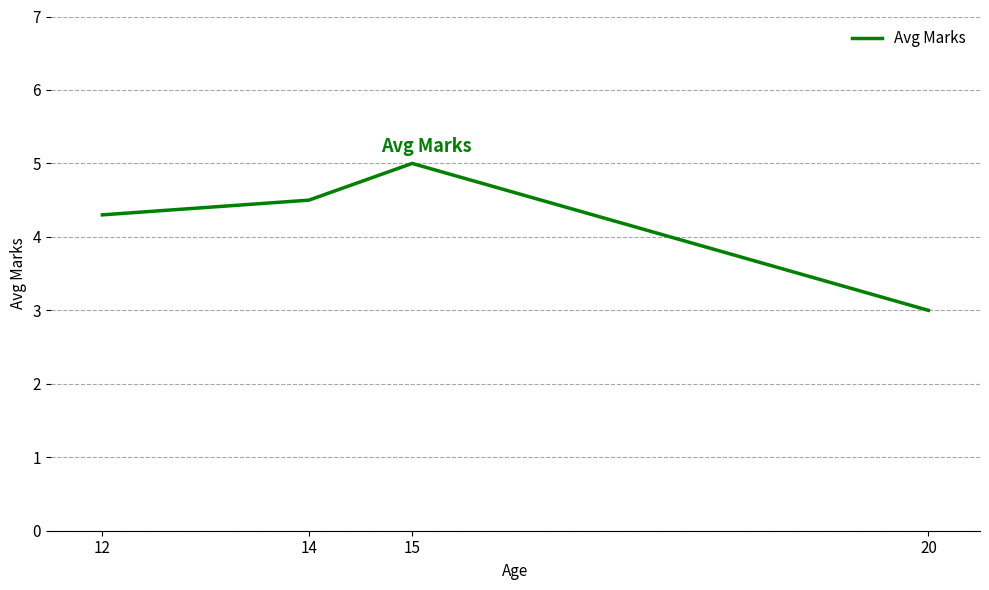

List the labels in order of value, smallest first.

20, 12, 14, 15